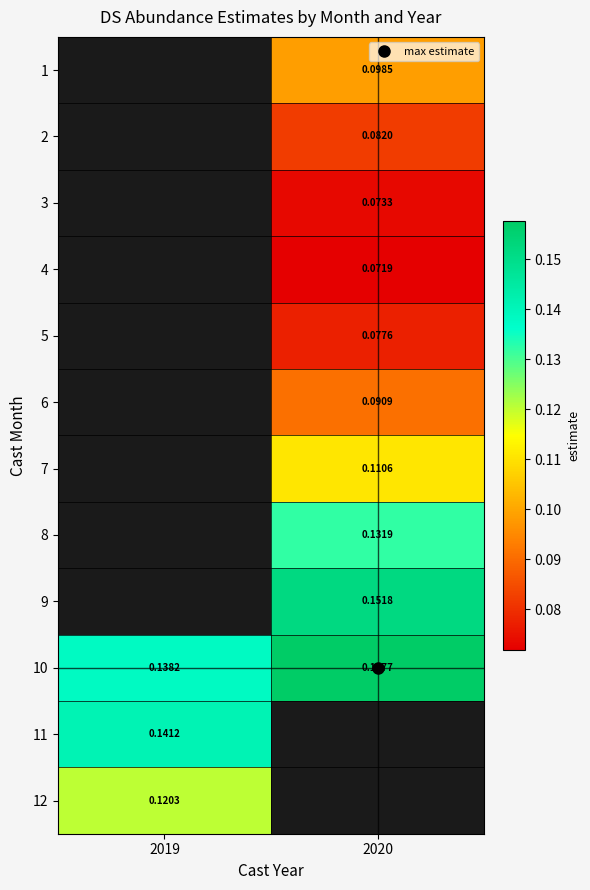

Which label corresponds to the largest value in the chart?

2020